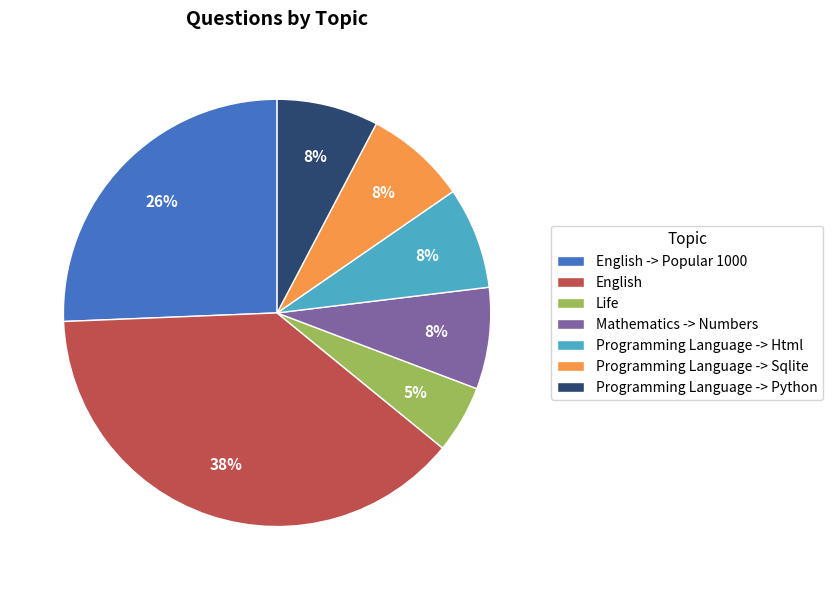

Does any single category account for the majority?

No